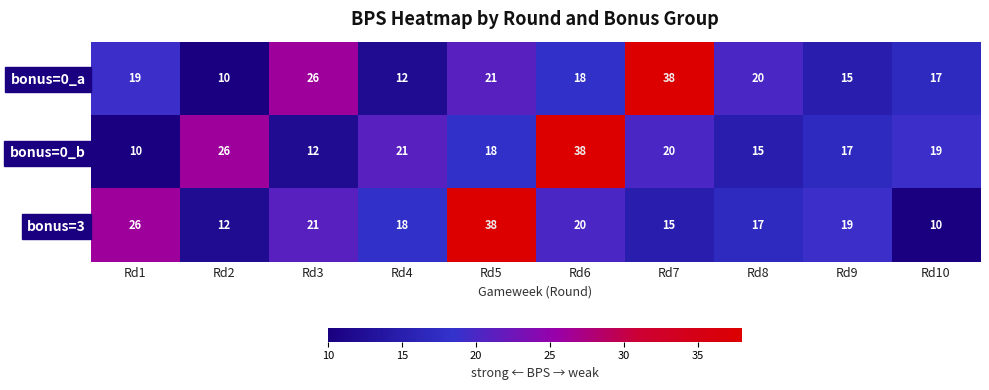

What is the sum of all bonus=0_b values?

196